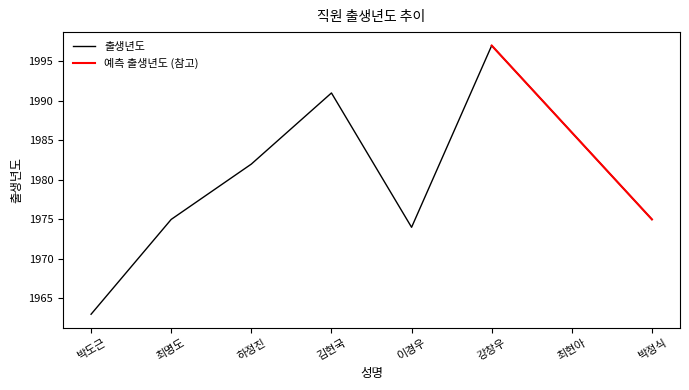

Is it true that the value at 박도근 is 1187?

False